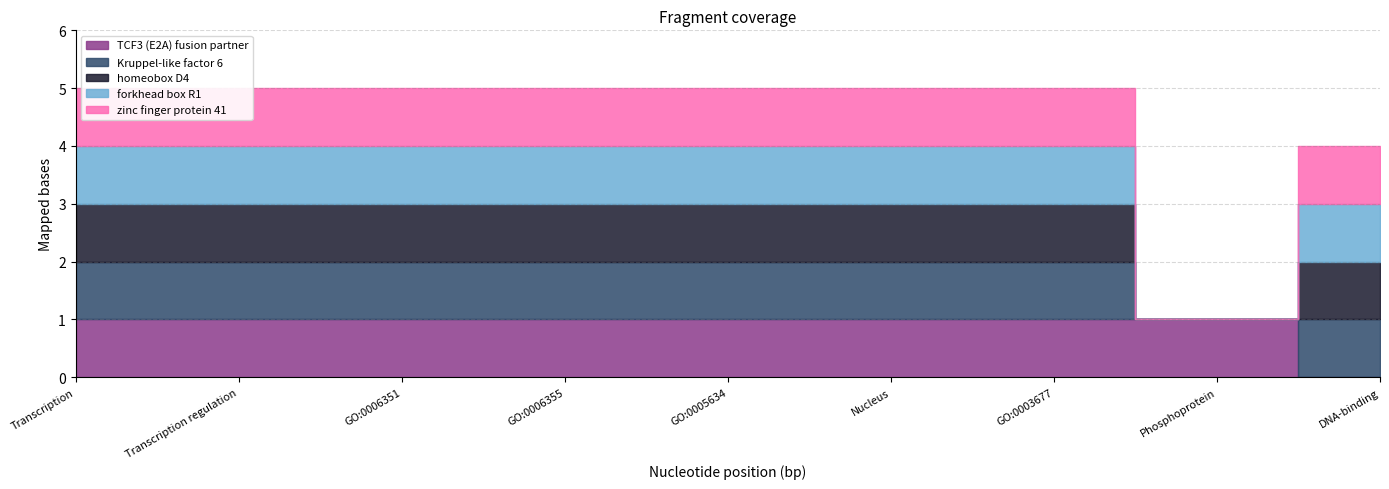

What is the maximum value for zinc finger protein 41?

1